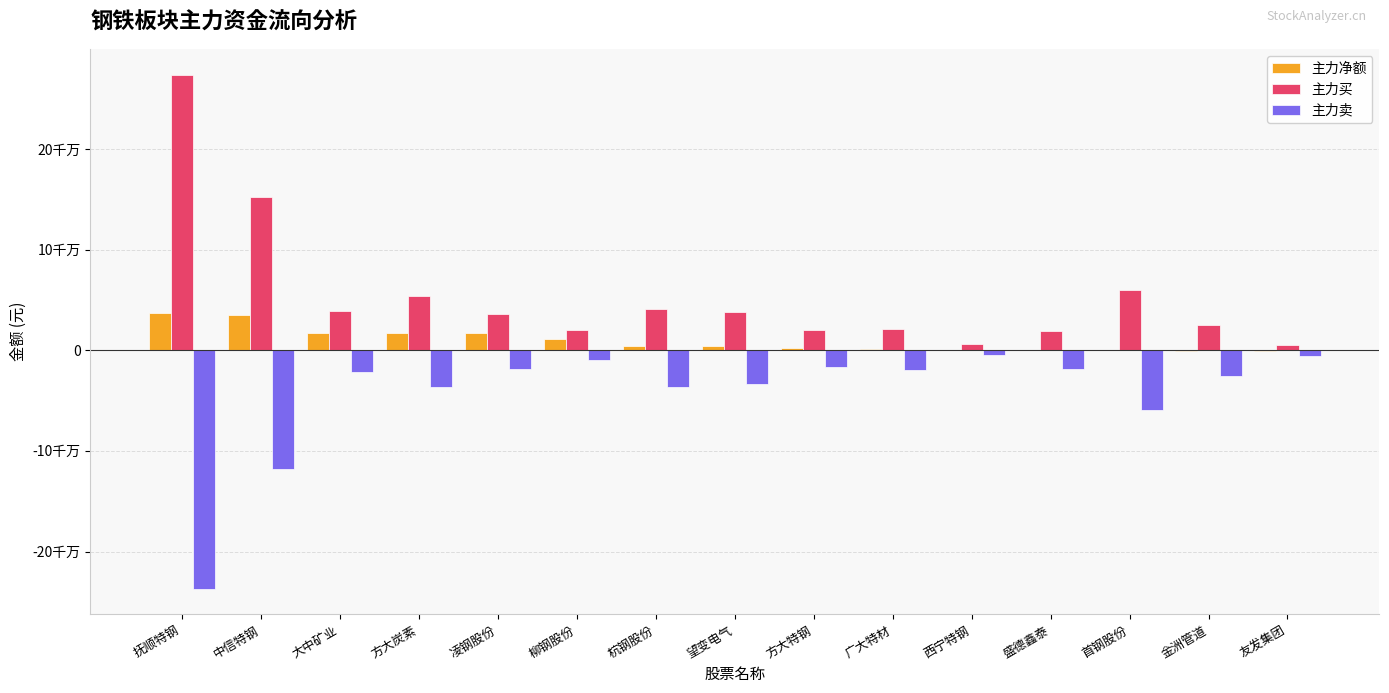

Where does the 主力净额 series first go above 4131259?

抚顺特钢